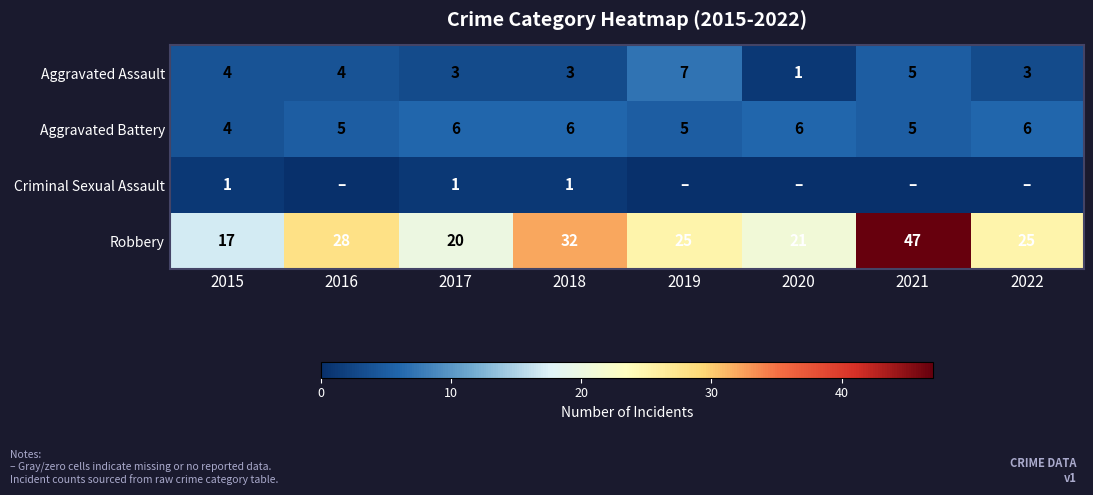

Is the value of Criminal Sexual Assault at 2015 greater than the value of Aggravated Assault at 2017?

No